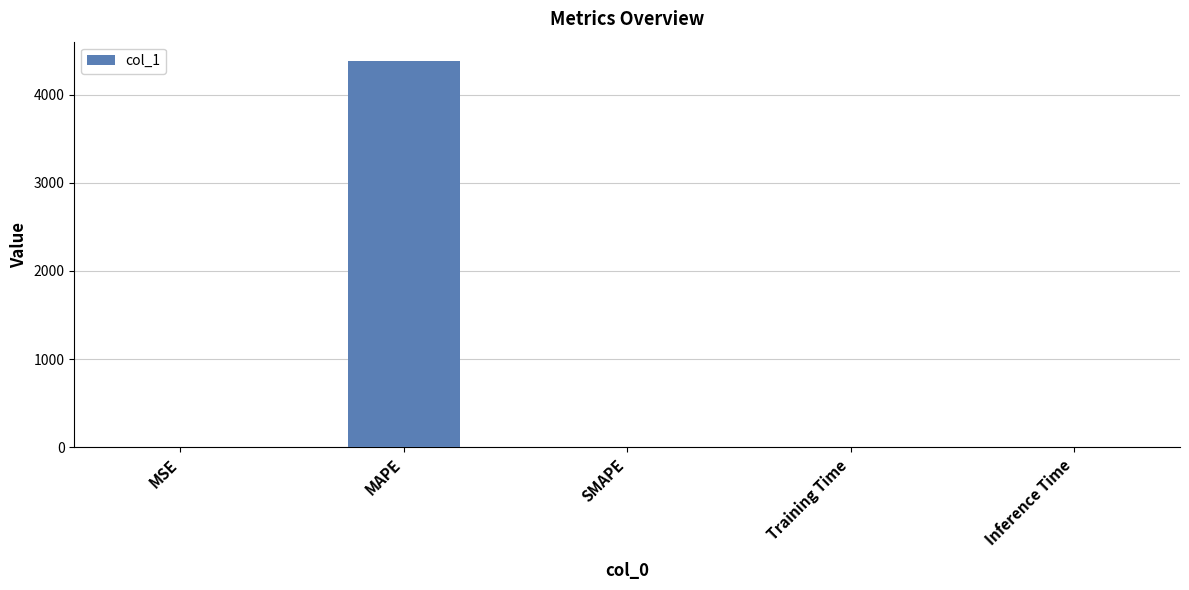

What is the maximum value shown in the chart?

4380.3